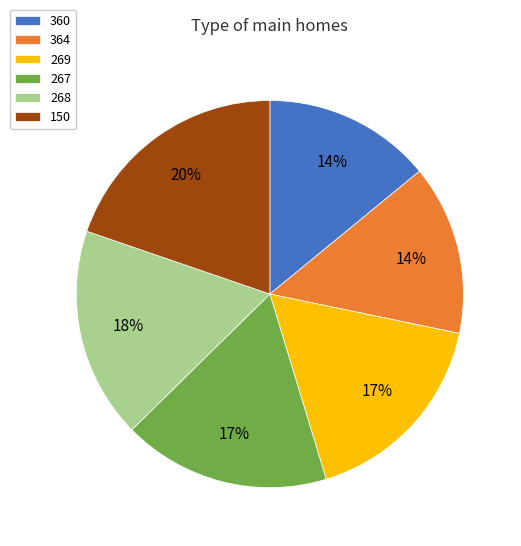

To the nearest percent, what is the combined percentage of 150 and 267?

37%